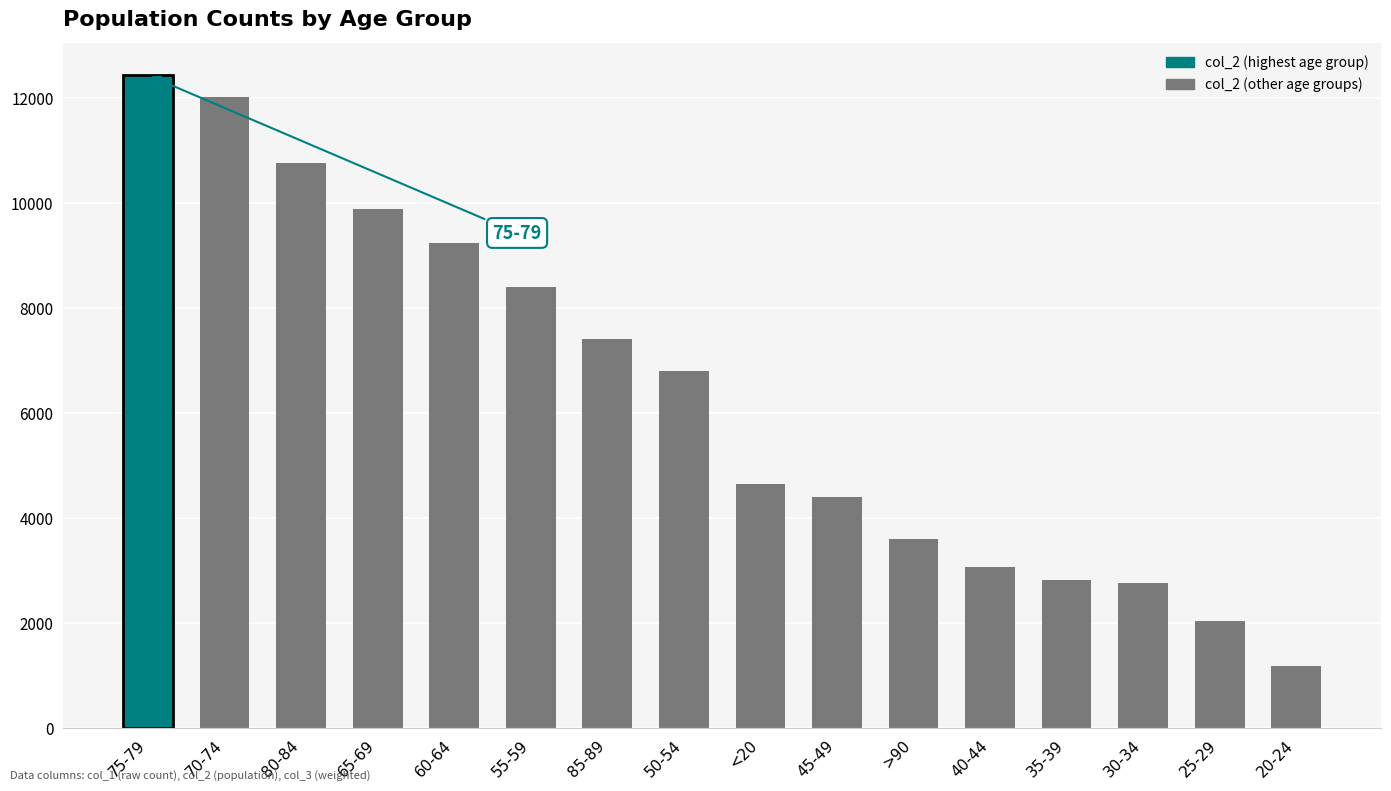

What is the label of the 2nd bar from the left?

70-74